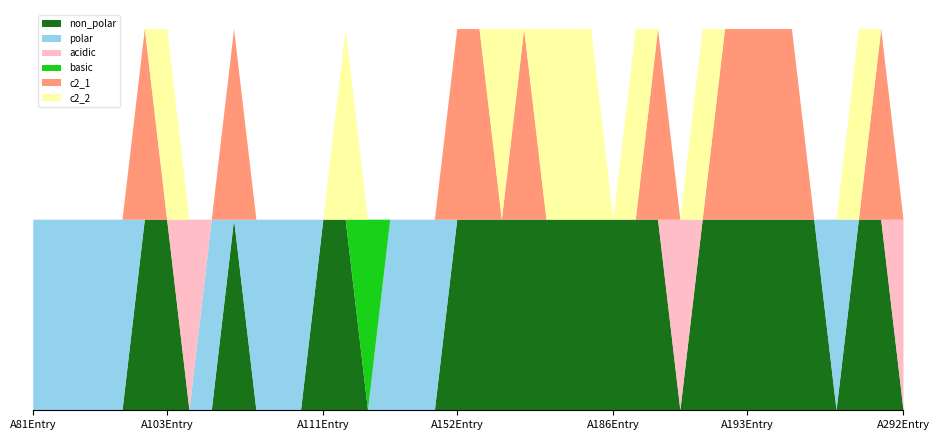

Reading right to left, list all the values displayed in this chart.

non_polar: A292=0	A291=1	A290=1	A228=0	A196=1	A195=1	A194=1	A193=1	A192=1	A190=1	A189=0	A188=1	A187=1	A186=1	A185=1	A184=1	A183=1	A182=1	A181=1	A154=1	A152=1	A151=0	A150=0	A149=0	A148=0	A147=1	A111=1	A109=0	A108=0	A107=0	A106=1	A105=0	A104=0	A103=1	A102=1	A87=0	A86=0	A85=0	A84=0	A81=0
polar: A292=0	A291=0	A290=0	A228=1	A196=0	A195=0	A194=0	A193=0	A192=0	A190=0	A189=0	A188=0	A187=0	A186=0	A185=0	A184=0	A183=0	A182=0	A181=0	A154=0	A152=0	A151=1	A150=1	A149=1	A148=0	A147=0	A111=0	A109=1	A108=1	A107=1	A106=0	A105=1	A104=0	A103=0	A102=0	A87=1	A86=1	A85=1	A84=1	A81=1
acidic: A292=1	A291=0	A290=0	A228=0	A196=0	A195=0	A194=0	A193=0	A192=0	A190=0	A189=1	A188=0	A187=0	A186=0	A185=0	A184=0	A183=0	A182=0	A181=0	A154=0	A152=0	A151=0	A150=0	A149=0	A148=0	A147=0	A111=0	A109=0	A108=0	A107=0	A106=0	A105=0	A104=1	A103=0	A102=0	A87=0	A86=0	A85=0	A84=0	A81=0
basic: A292=0	A291=0	A290=0	A228=0	A196=0	A195=0	A194=0	A193=0	A192=0	A190=0	A189=0	A188=0	A187=0	A186=0	A185=0	A184=0	A183=0	A182=0	A181=0	A154=0	A152=0	A151=0	A150=0	A149=0	A148=1	A147=0	A111=0	A109=0	A108=0	A107=0	A106=0	A105=0	A104=0	A103=0	A102=0	A87=0	A86=0	A85=0	A84=0	A81=0
c2_1: A292=0	A291=1	A290=0	A228=0	A196=0	A195=1	A194=1	A193=1	A192=1	A190=0	A189=0	A188=1	A187=0	A186=0	A185=0	A184=0	A183=0	A182=1	A181=0	A154=1	A152=1	A151=0	A150=0	A149=0	A148=0	A147=0	A111=0	A109=0	A108=0	A107=0	A106=1	A105=0	A104=0	A103=0	A102=1	A87=0	A86=0	A85=0	A84=0	A81=0
c2_2: A292=0	A291=0	A290=1	A228=0	A196=0	A195=0	A194=0	A193=0	A192=0	A190=1	A189=0	A188=0	A187=1	A186=0	A185=1	A184=1	A183=1	A182=0	A181=1	A154=0	A152=0	A151=0	A150=0	A149=0	A148=0	A147=1	A111=0	A109=0	A108=0	A107=0	A106=0	A105=0	A104=0	A103=1	A102=0	A87=0	A86=0	A85=0	A84=0	A81=0